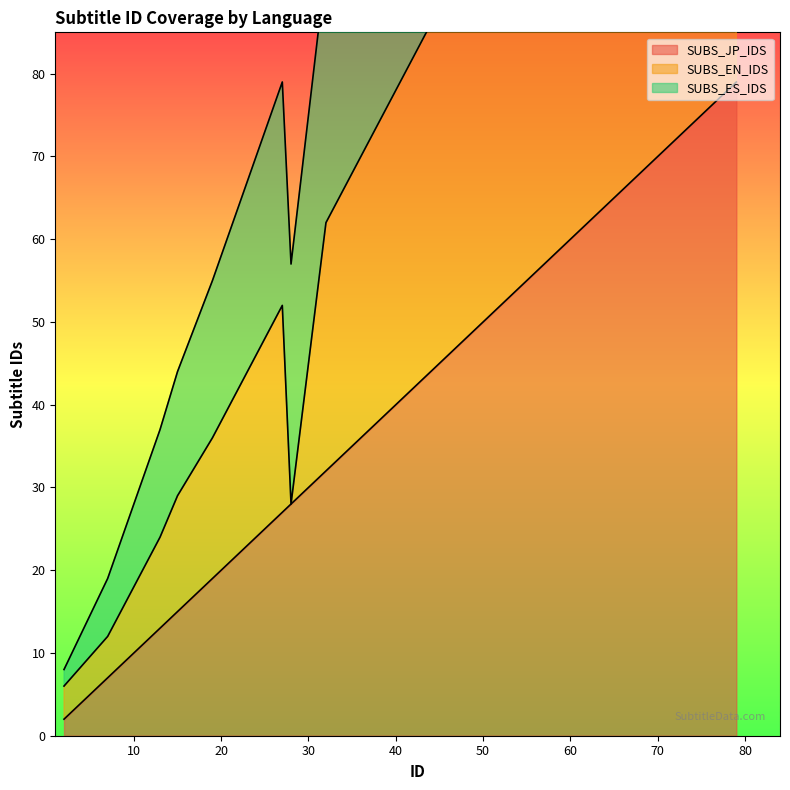

At which label does SUBS_EN_IDS reach its peak?

79